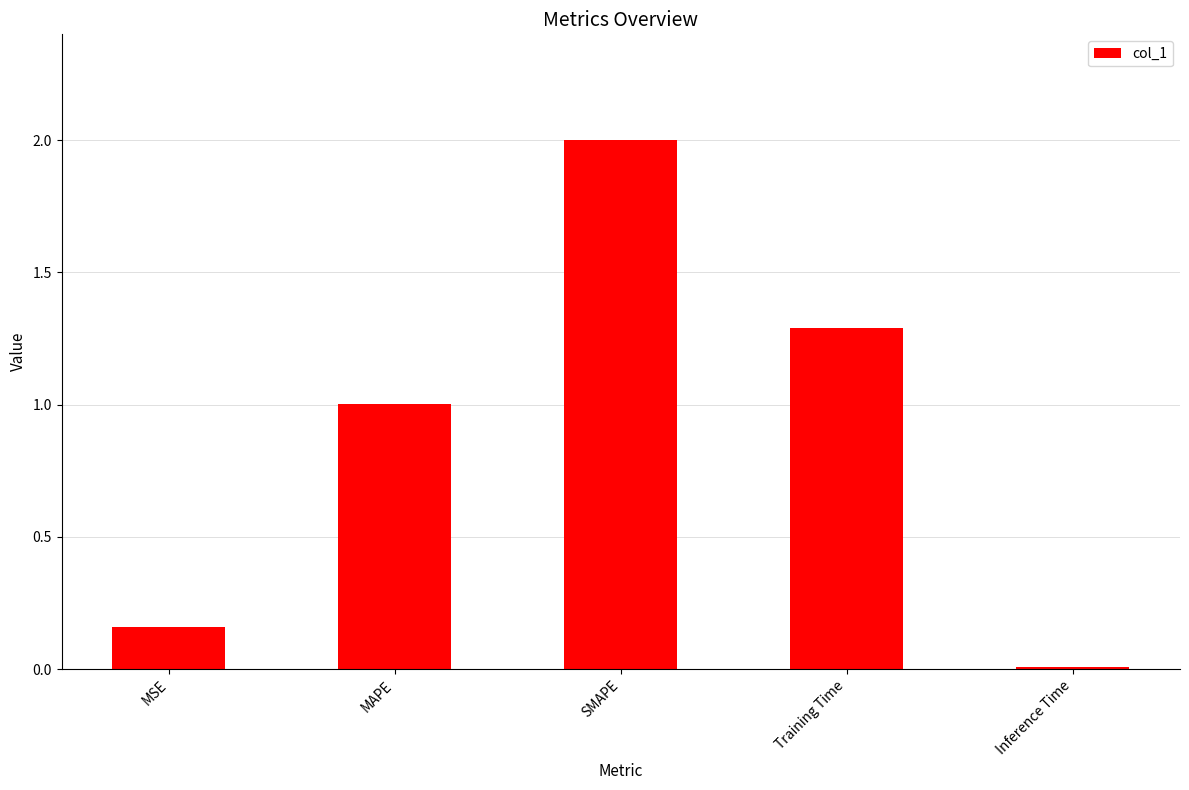

True or false: the data shows 1.8 at MAPE.

False